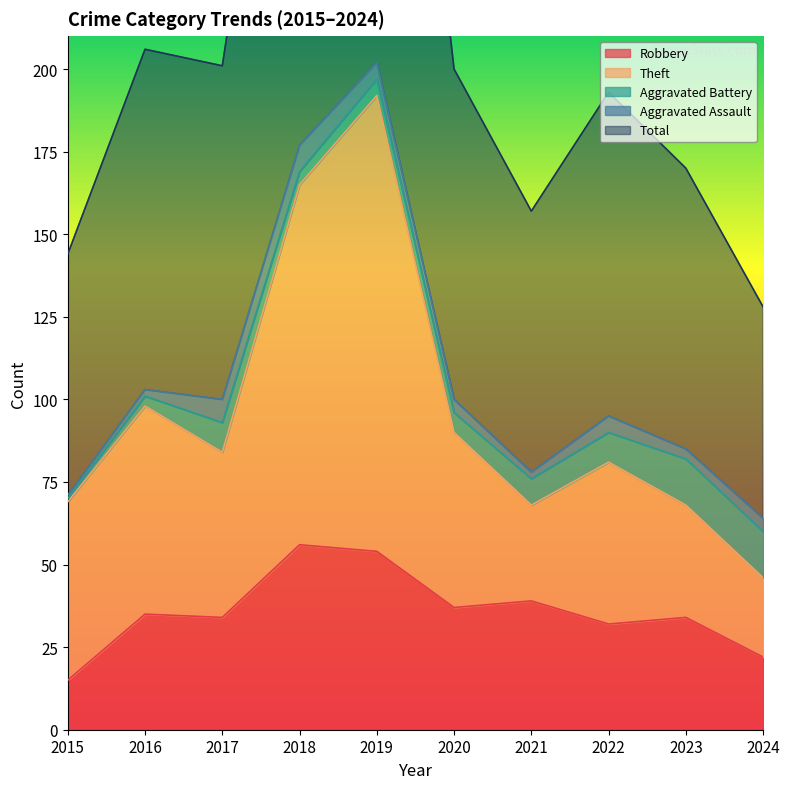

What is the difference between the maximum and minimum values in the Total series?

278